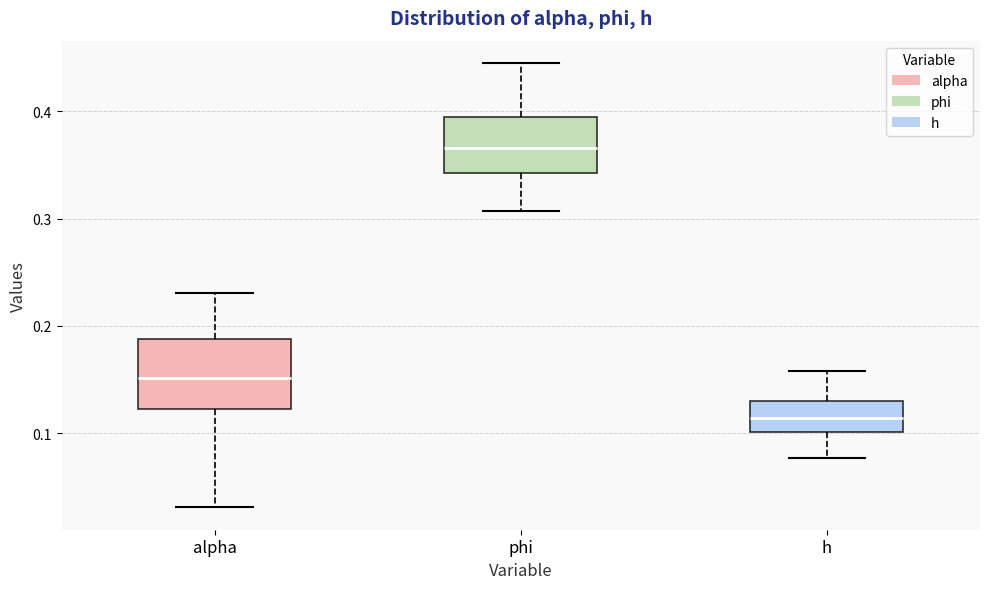

Where is the lower edge of the box for phi on the y-axis? The values are not printed on the chart, so give them approximately, as read against the axis.

0.34